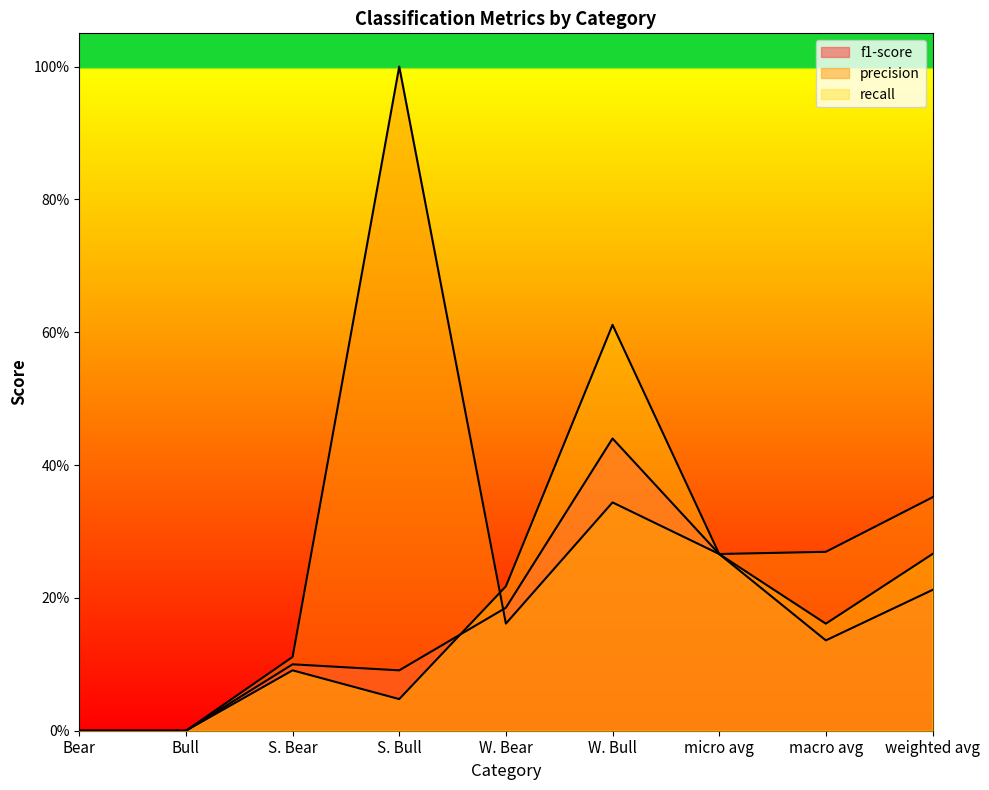

How many data points in precision are above 0?

7